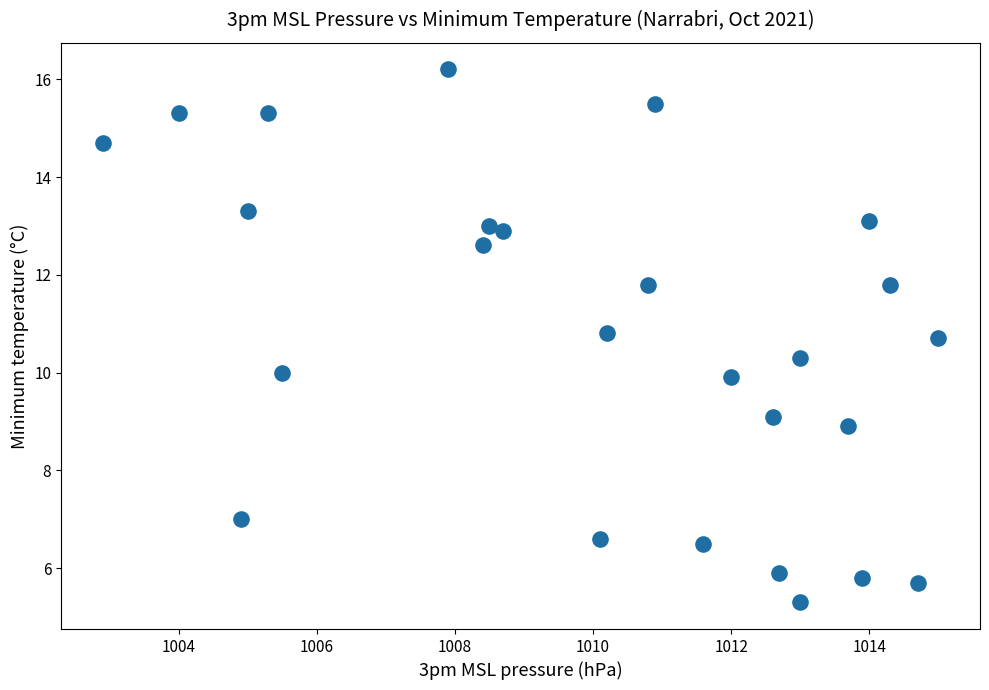

What is the range of X values (max minus min)?

12.1